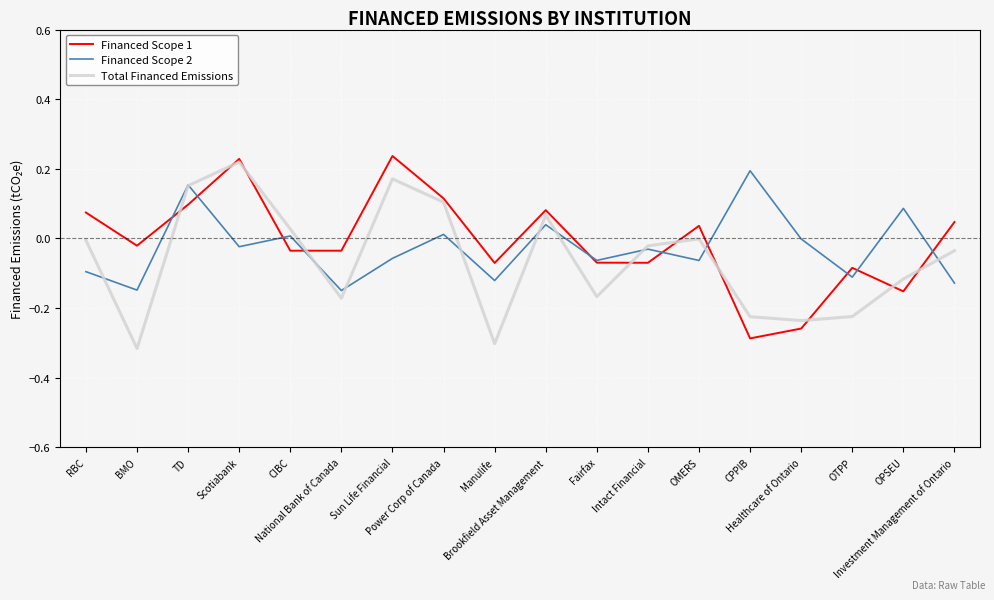

Which series has the largest total across all categories?

Financed Scope 1